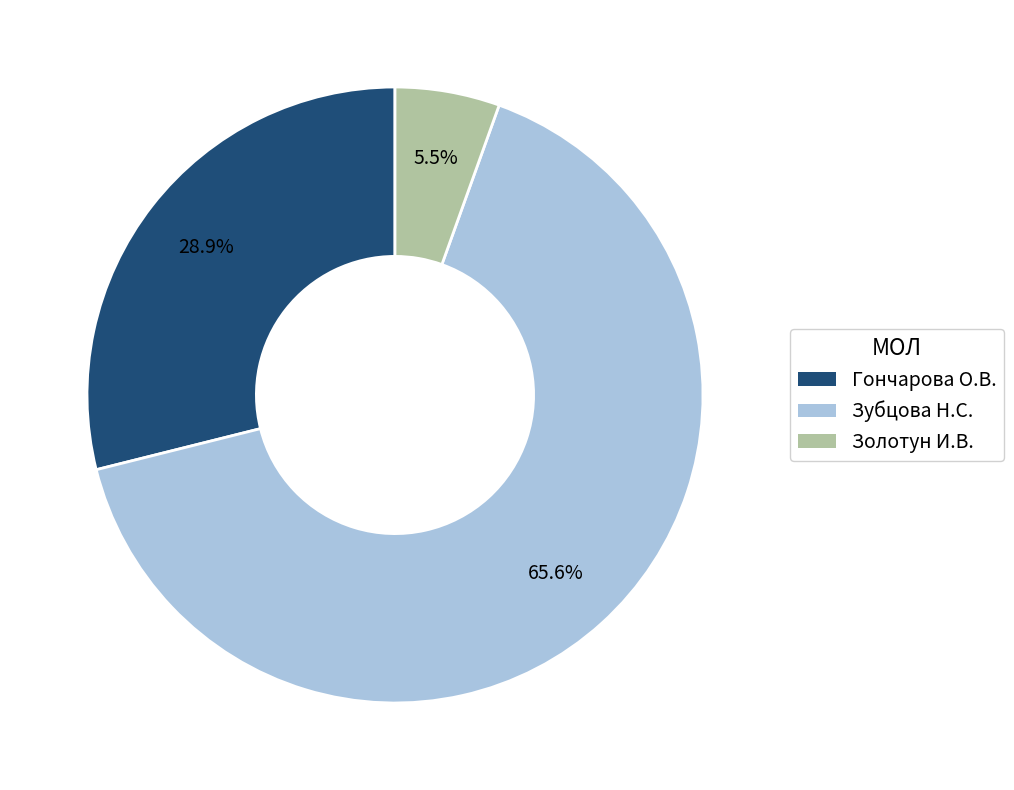

How much of the chart is everything except Гончарова О.В.?

71.1%